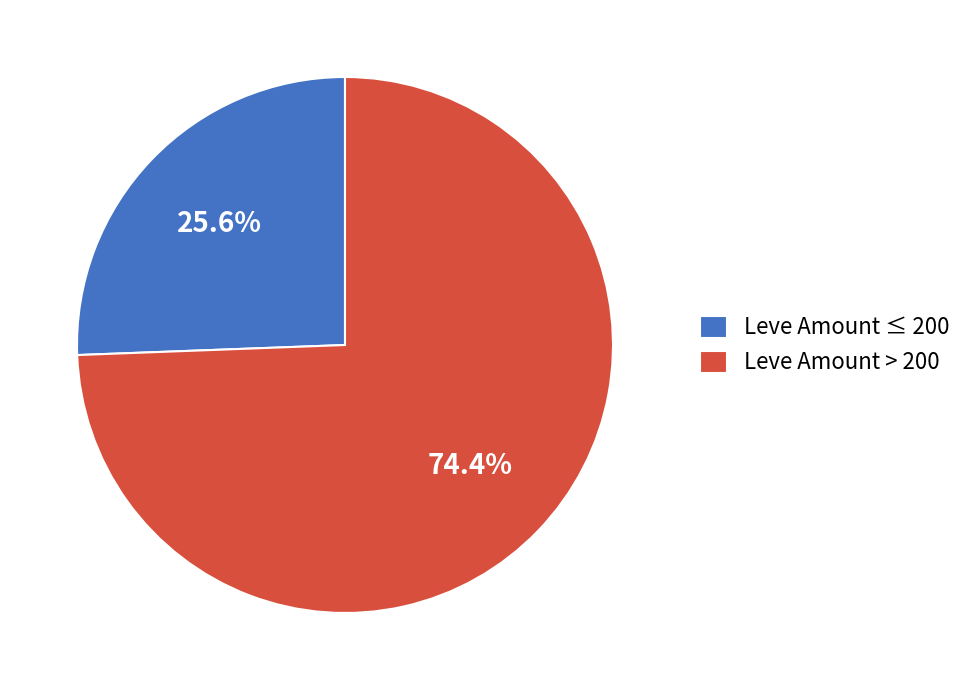

Which has a higher value, Leve Amount ≤ 200 or Leve Amount > 200?

Leve Amount > 200